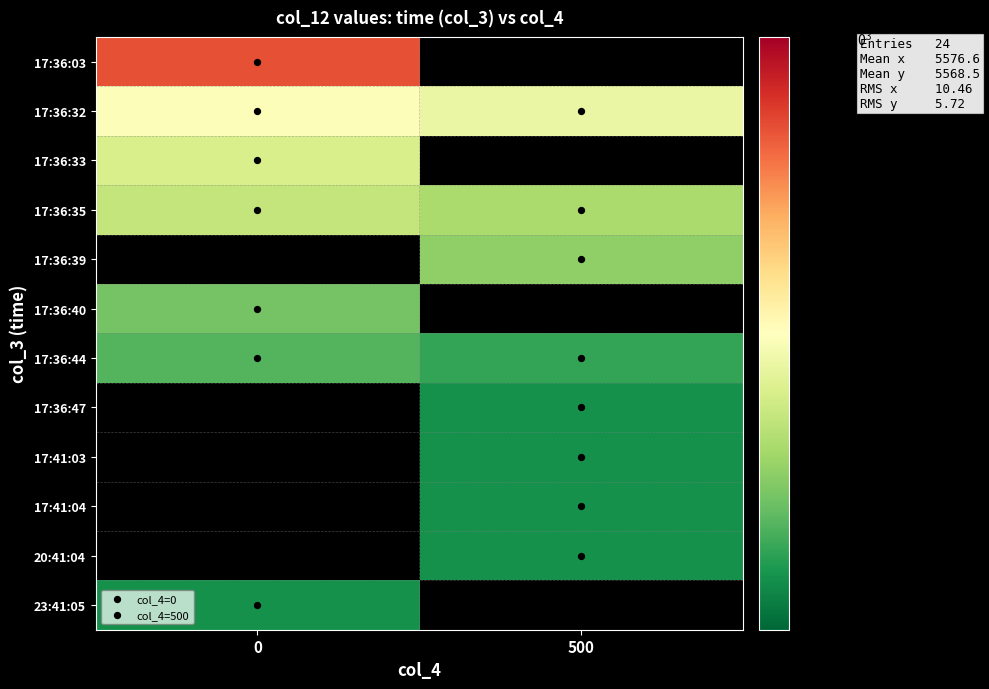

List the series in order of their peak value, highest first.

17:36:03, 17:36:32, 17:36:33, 17:36:35, 17:36:39, 17:36:40, 17:36:44, 17:36:47, 17:41:03, 17:41:04, 20:41:04, 23:41:05